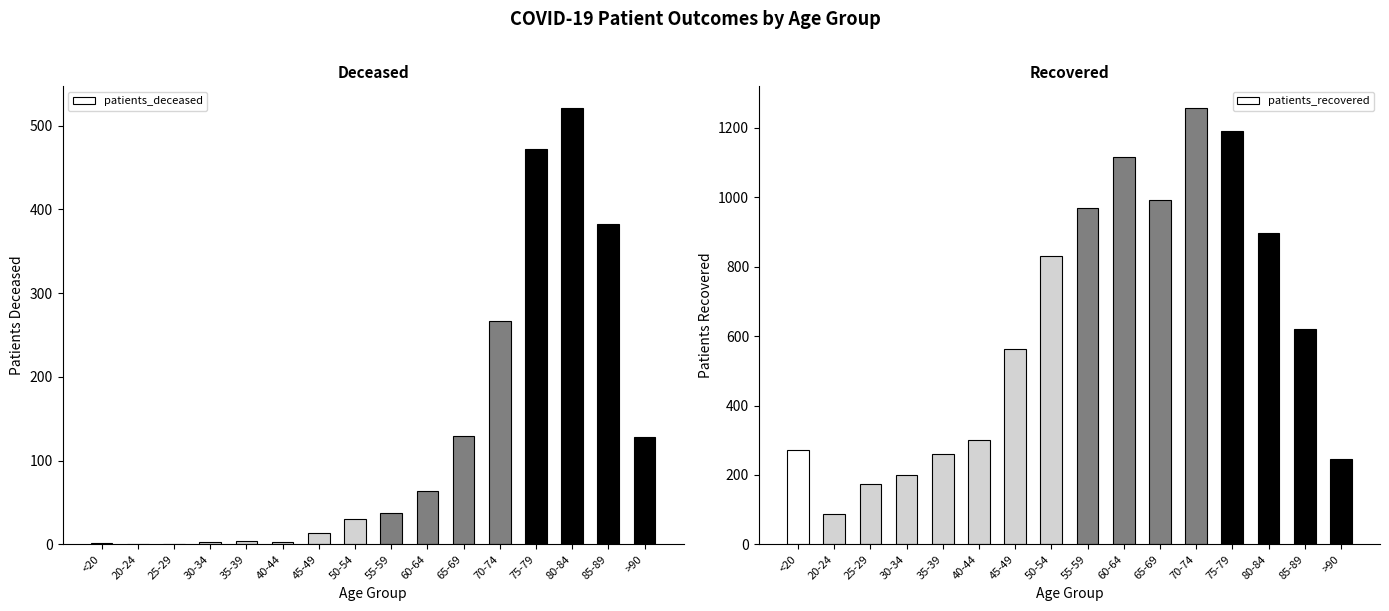

At which category does the chart reach its peak across all series?

70-74